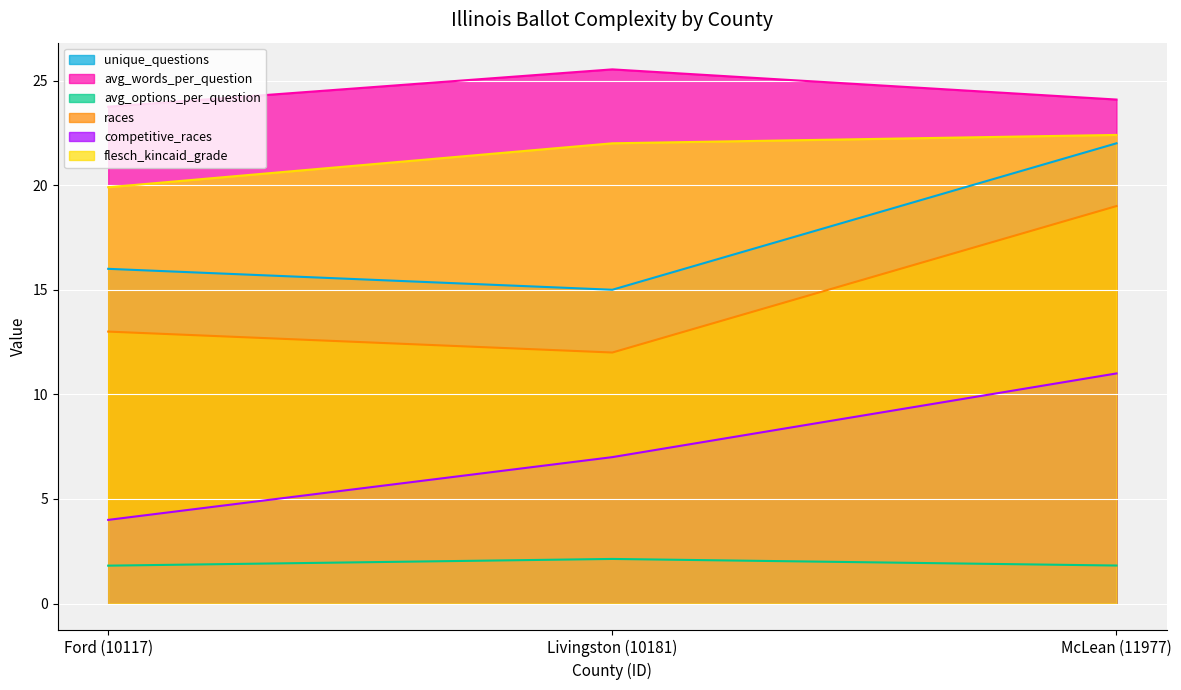

What is the label of the 3rd point from the left?

McLean (11977)